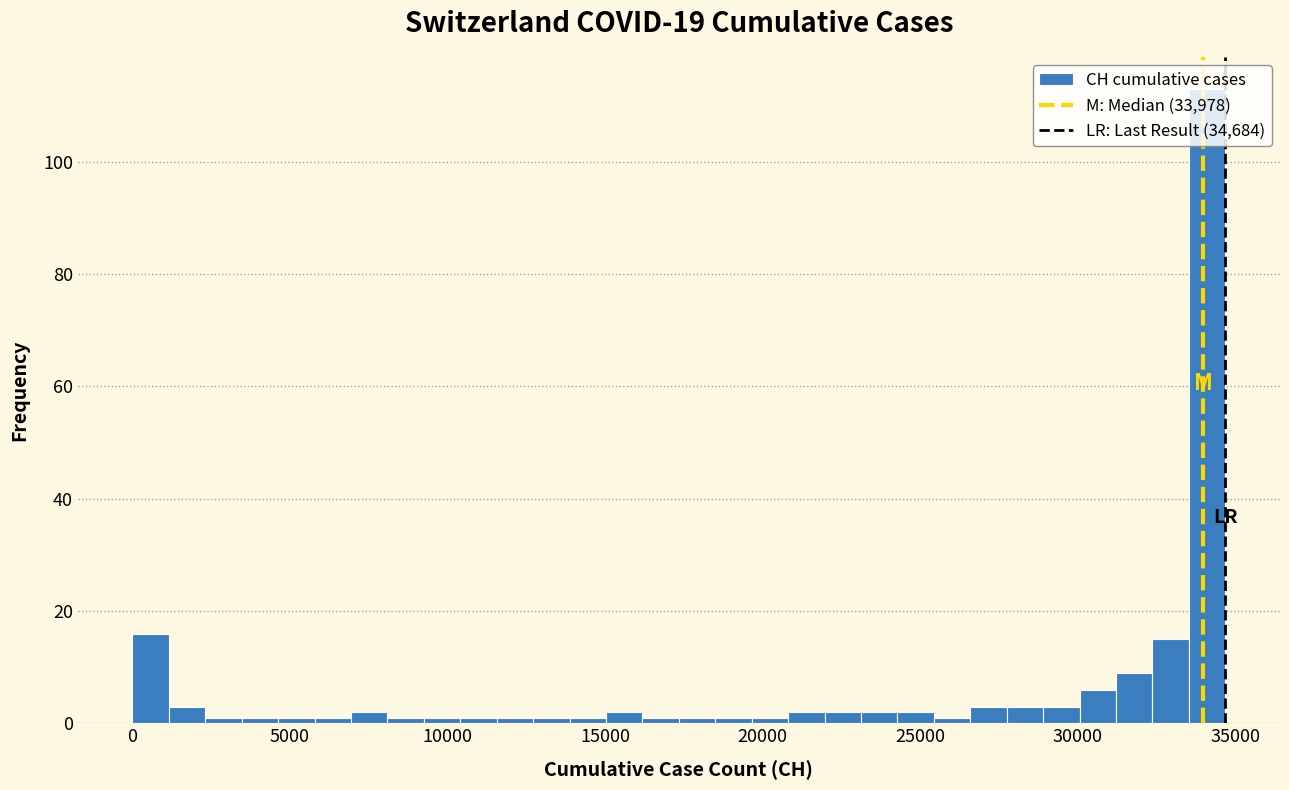

Read against the x-axis, roughly where is the centre of the tallest bar?

34000